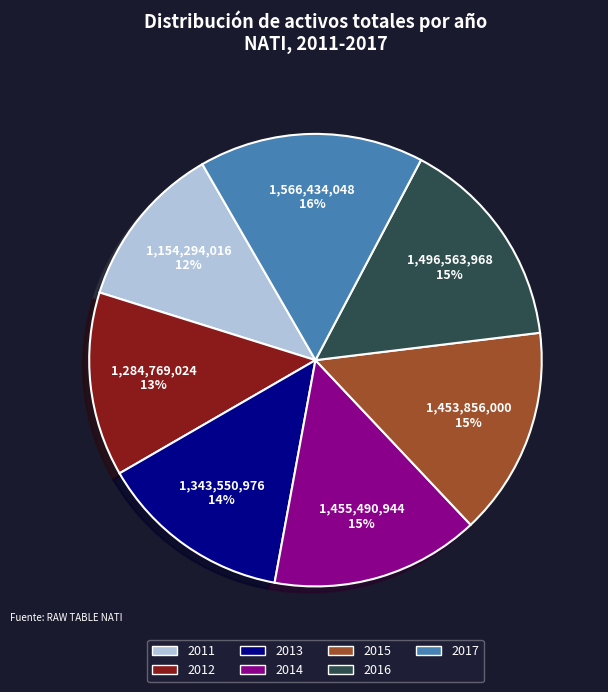

Is it true that 2013 is 3% of the pie?

False